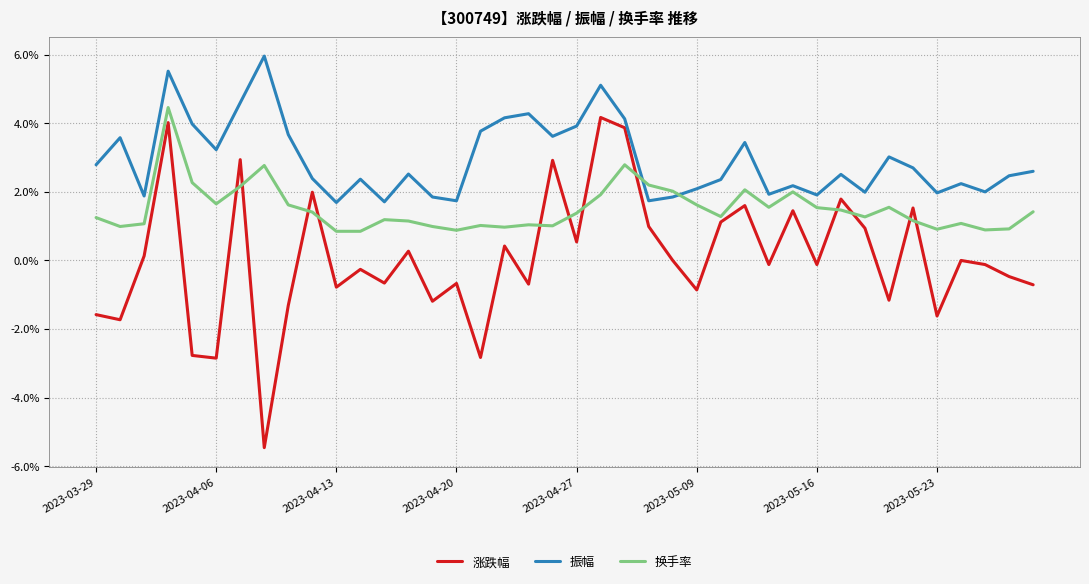

What is the average value of the 涨跌幅 series?

0.1